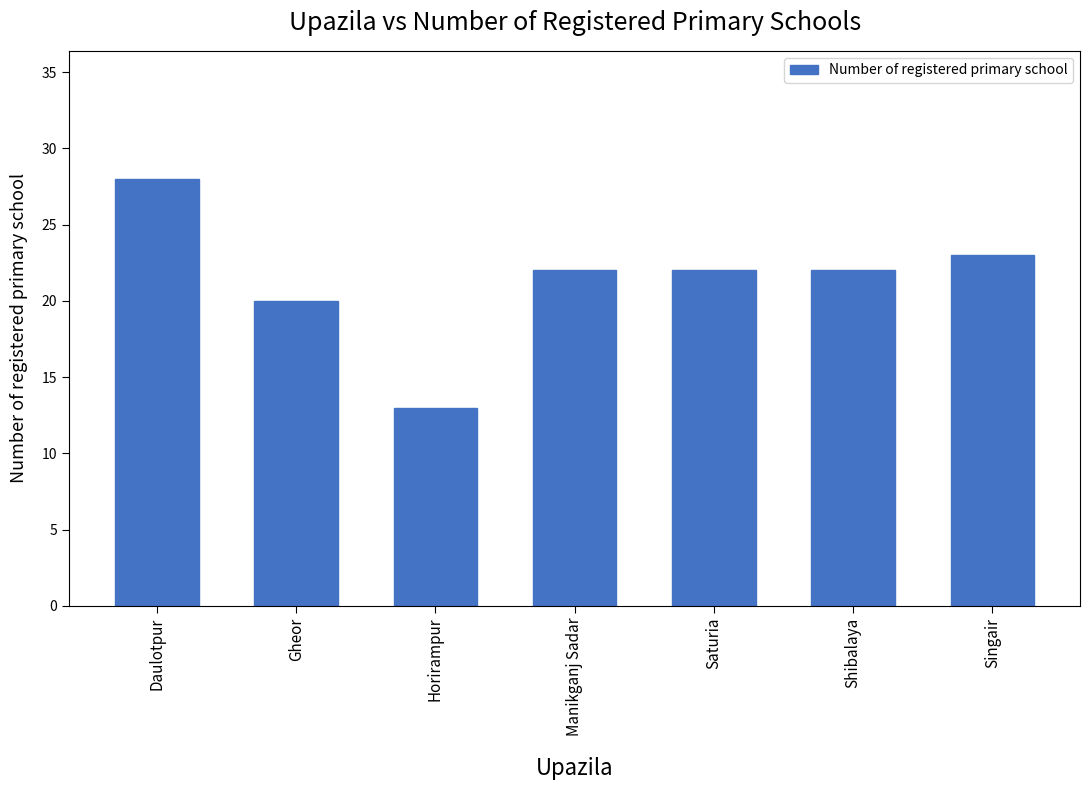

What is the change in value from Horirampur to Singair?

+10